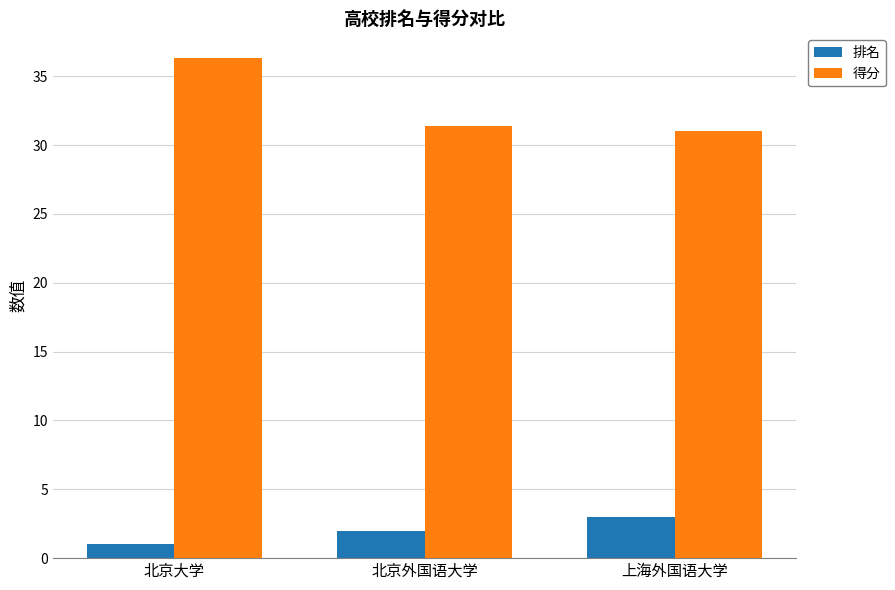

What is the difference between the highest and lowest values at 北京外国语大学?

29.4